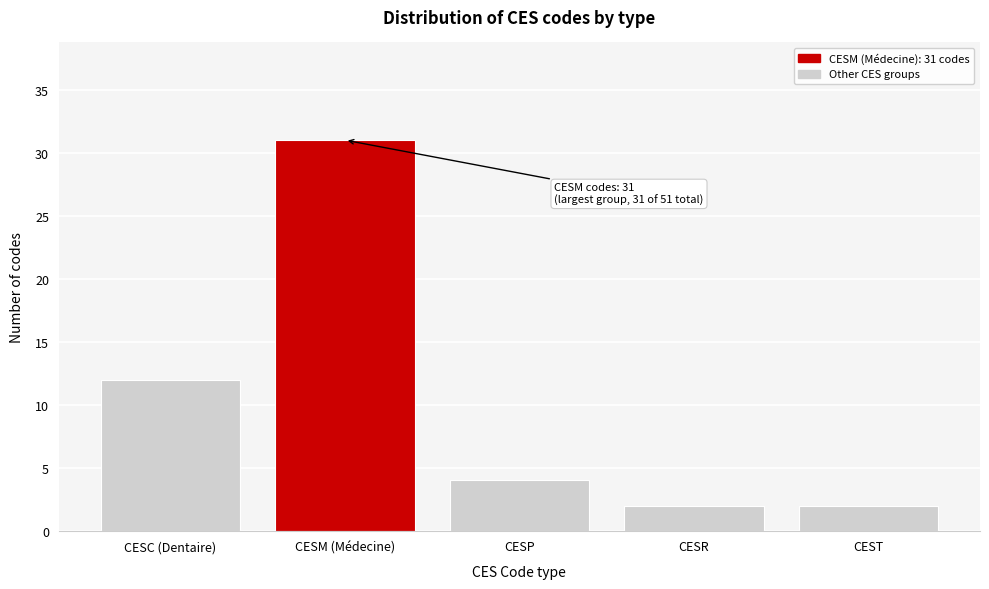

Reading right to left, transcribe all the data shown in this chart.

CEST=2	CESR=2	CESP=4	CESM (Médecine)=31	CESC (Dentaire)=12